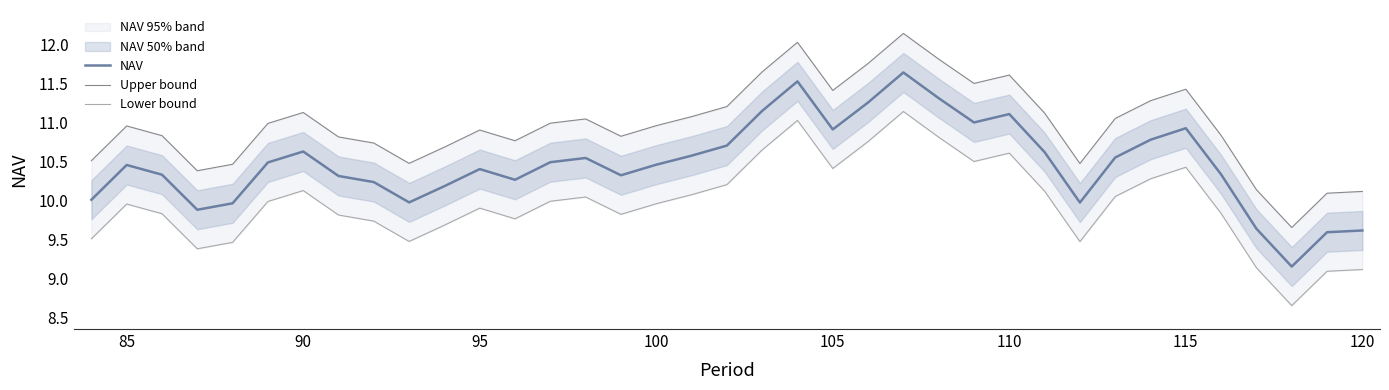

The value of NAV at 120 is 16.5. True or false?

False